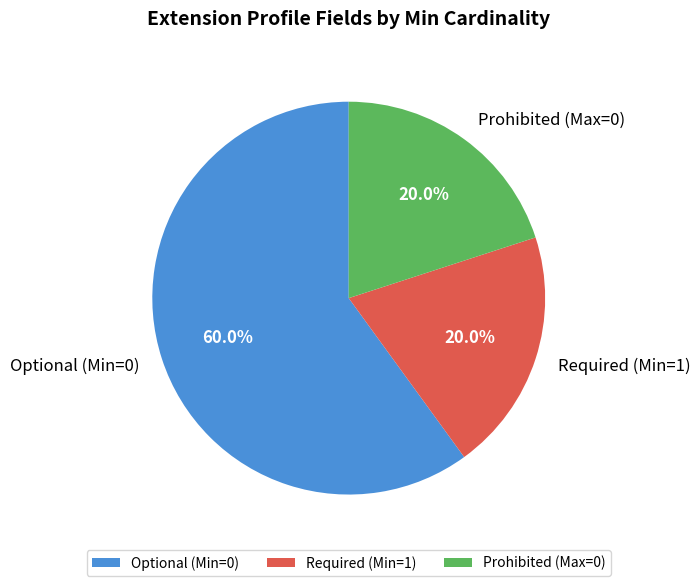

Which category accounts for the majority?

Optional (Min=0)